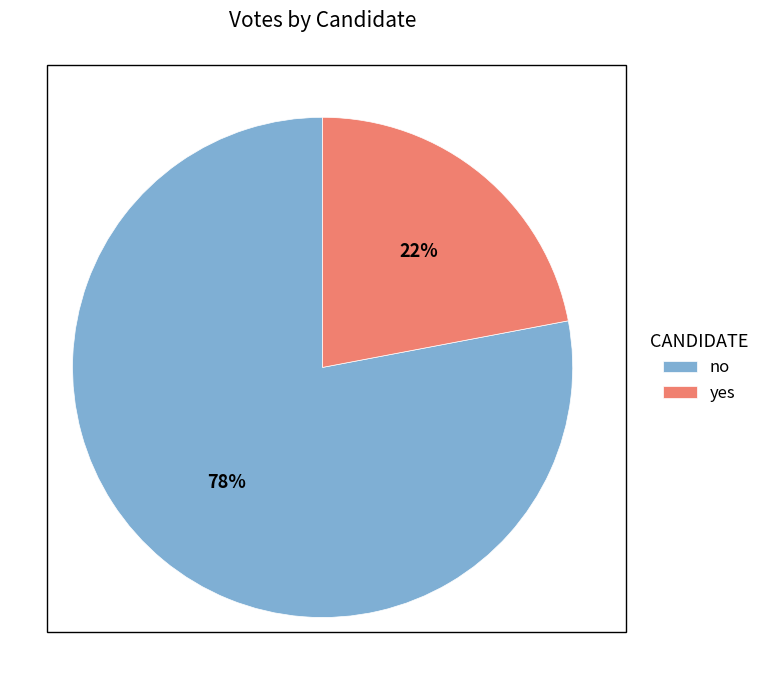

Rank the categories by value from lowest to highest.

yes, no